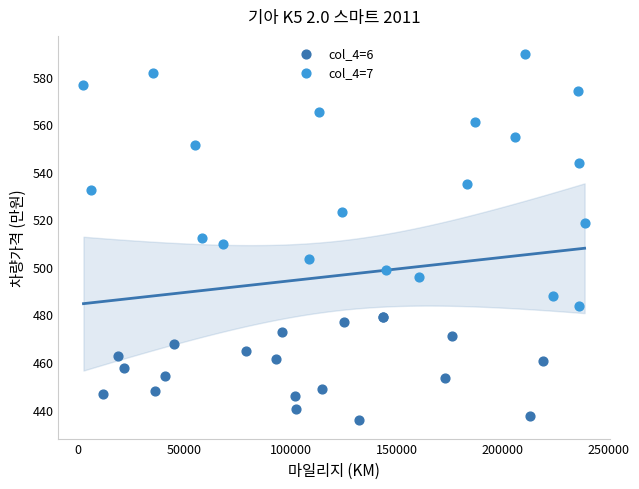

What are all the series names shown in the legend?

col_4=6, col_4=7